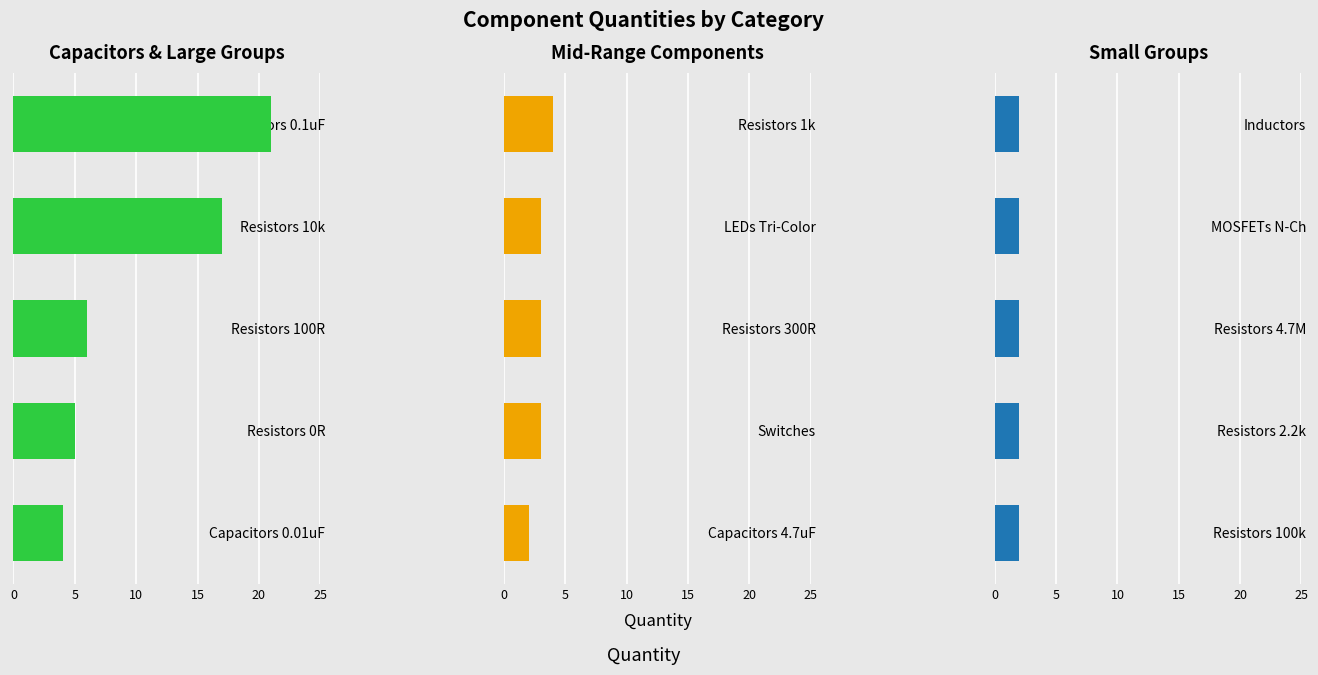

What is the sum of the Capacitors & Large Groups values at 5 and 20?

21.0